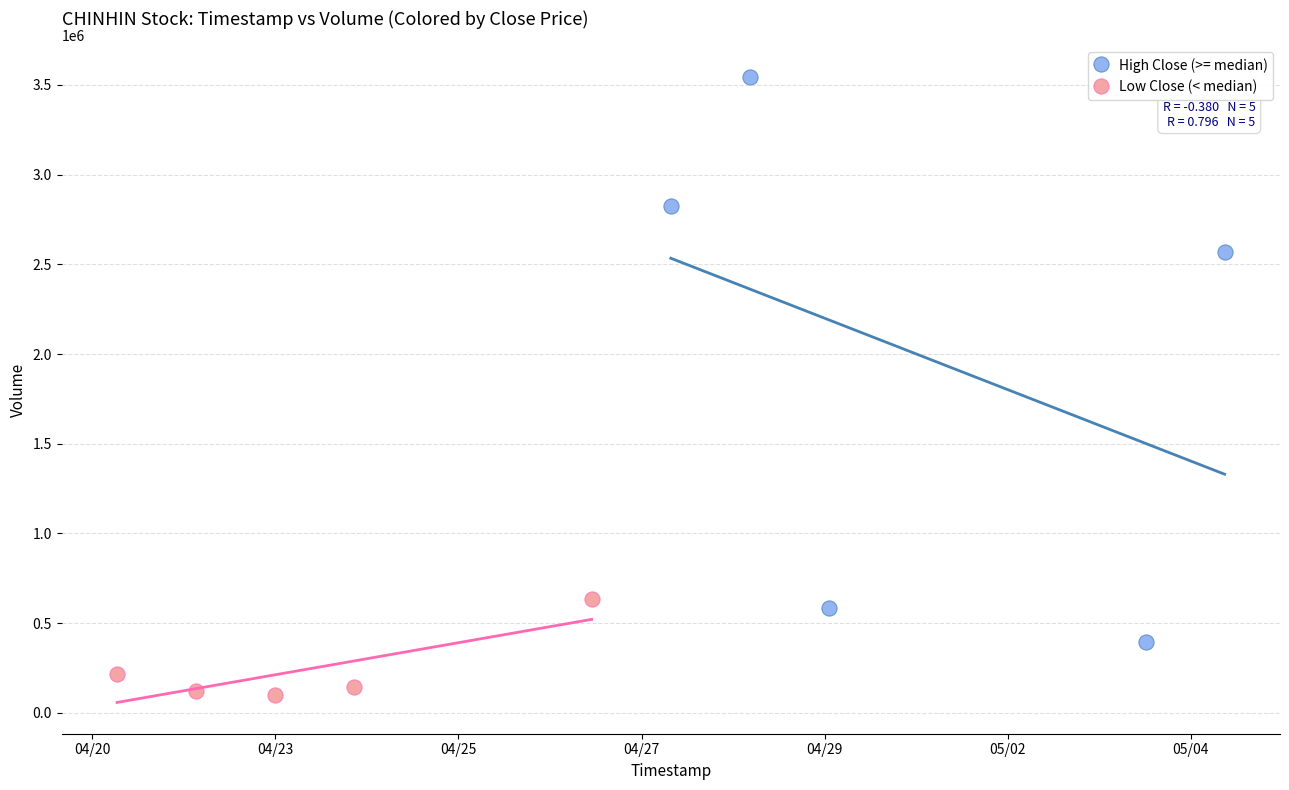

Which series contains the highest Y value?

High Close (>= median)